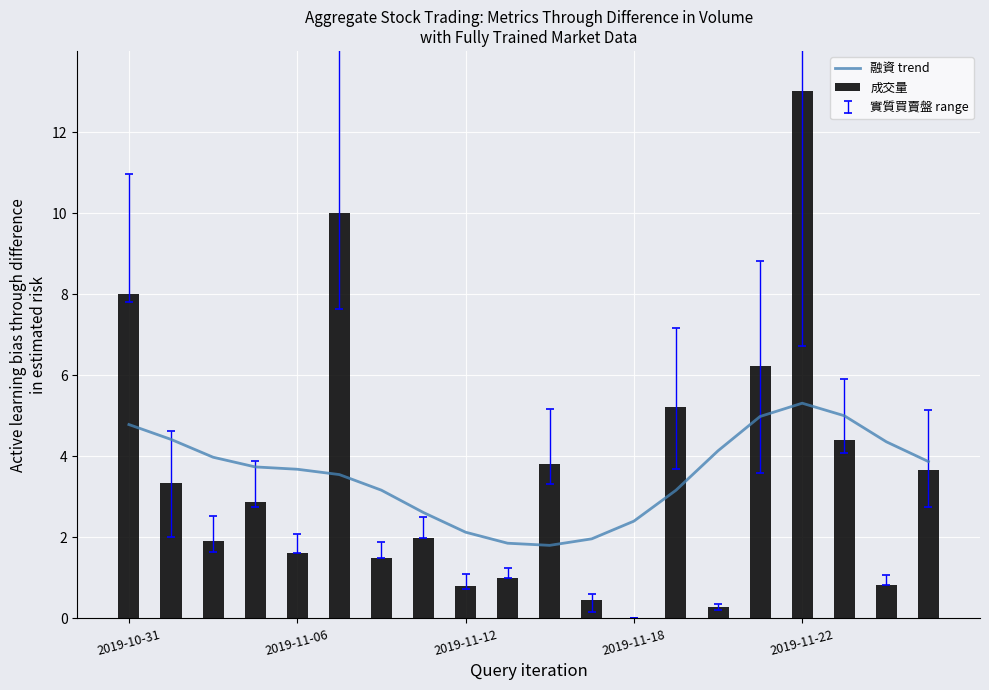

What is the average value of the 融資 trend series?

3.5